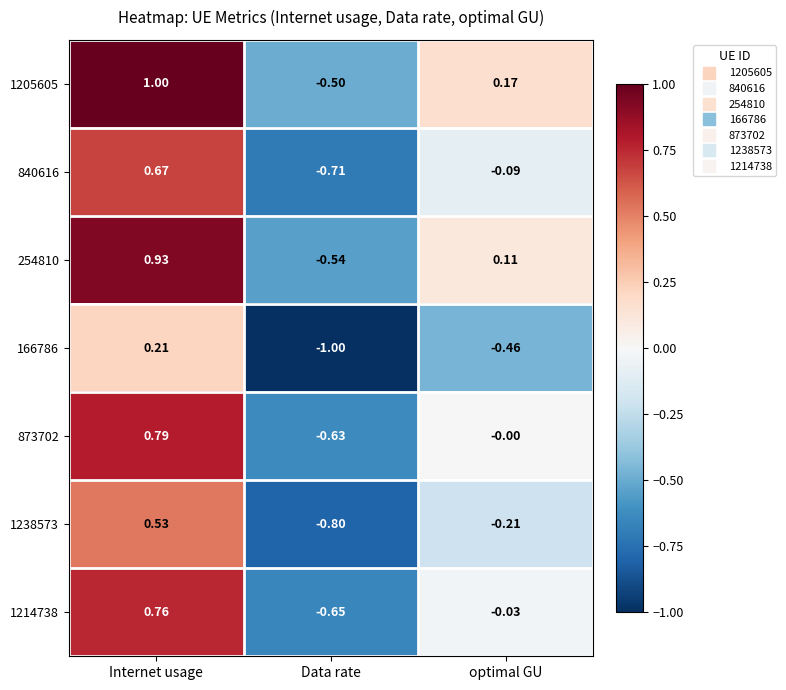

Is the value of 1238573 at optimal GU greater than the value of 1205605 at Internet usage?

No